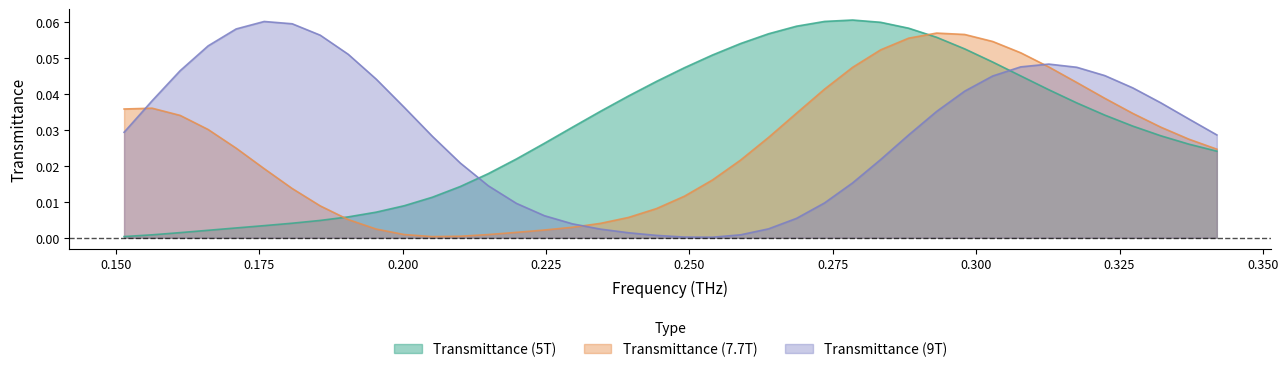

Does the chart display data point markers on the line(s)?

No